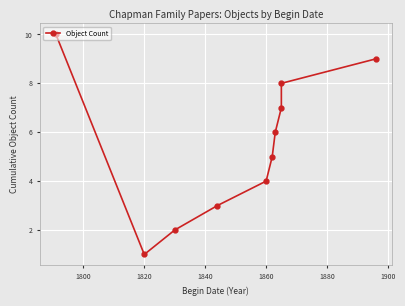

How many values are below 6?

5